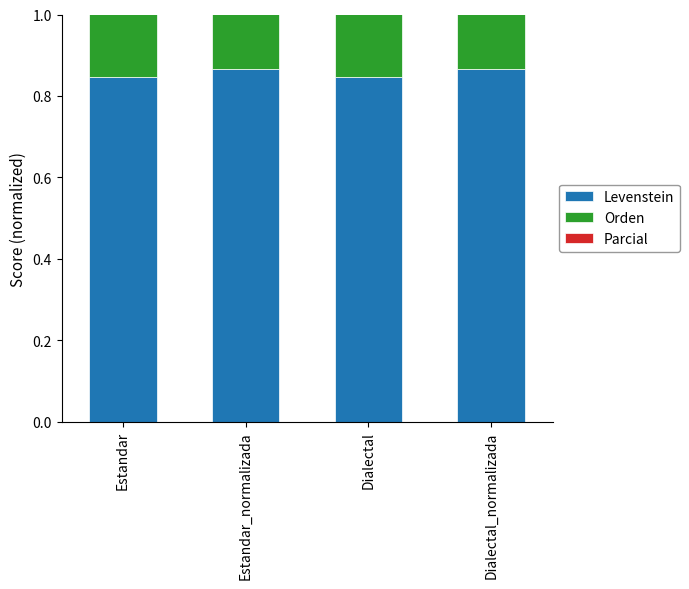

How many bars are there in each group?

3